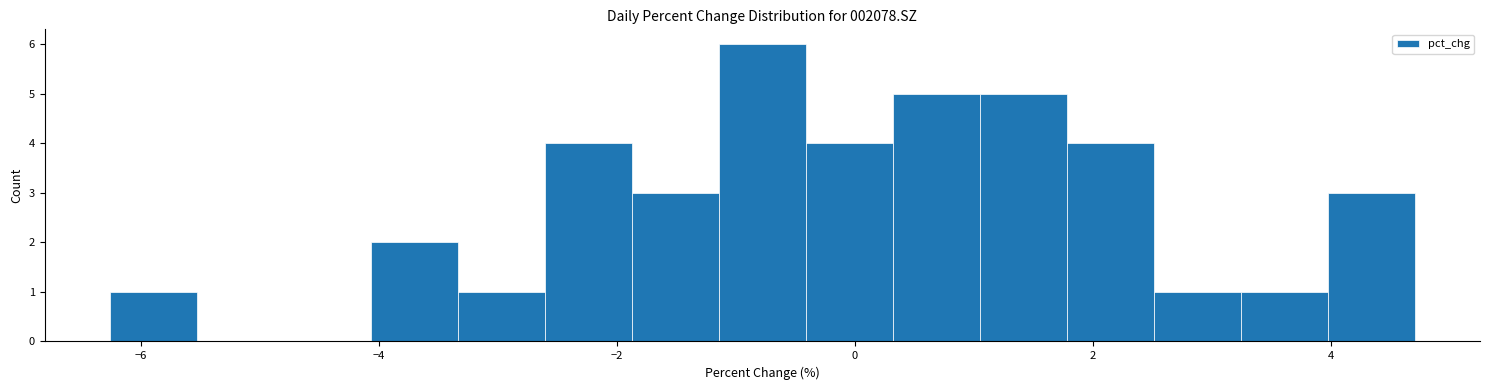

Read against the x-axis, roughly where is the centre of the tallest bar?

-0.8